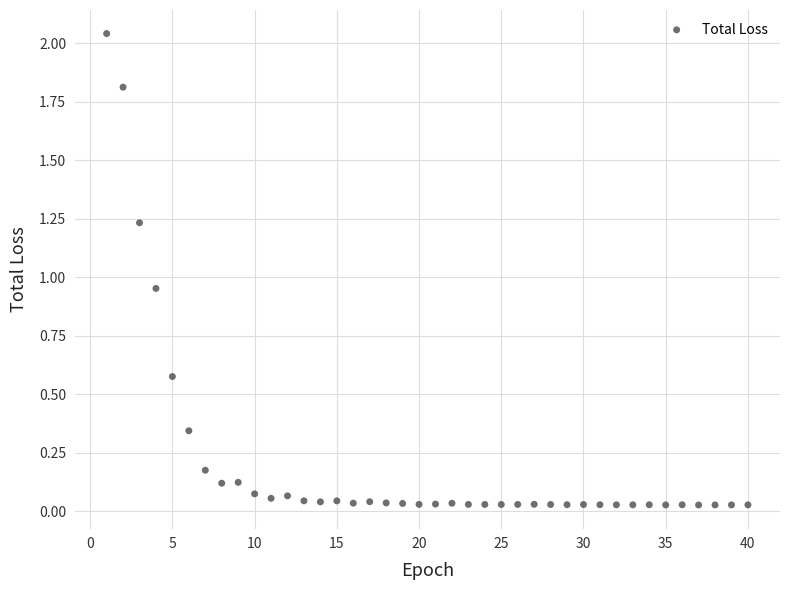

What is the range of X values (max minus min)?

39.0